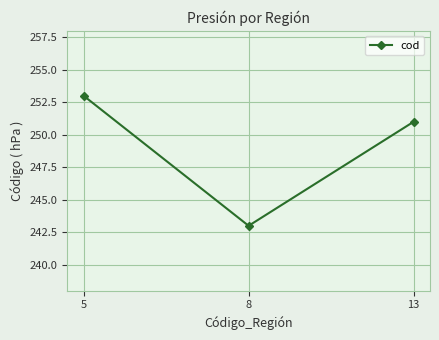

Is this an area chart (filled region under the line)?

No